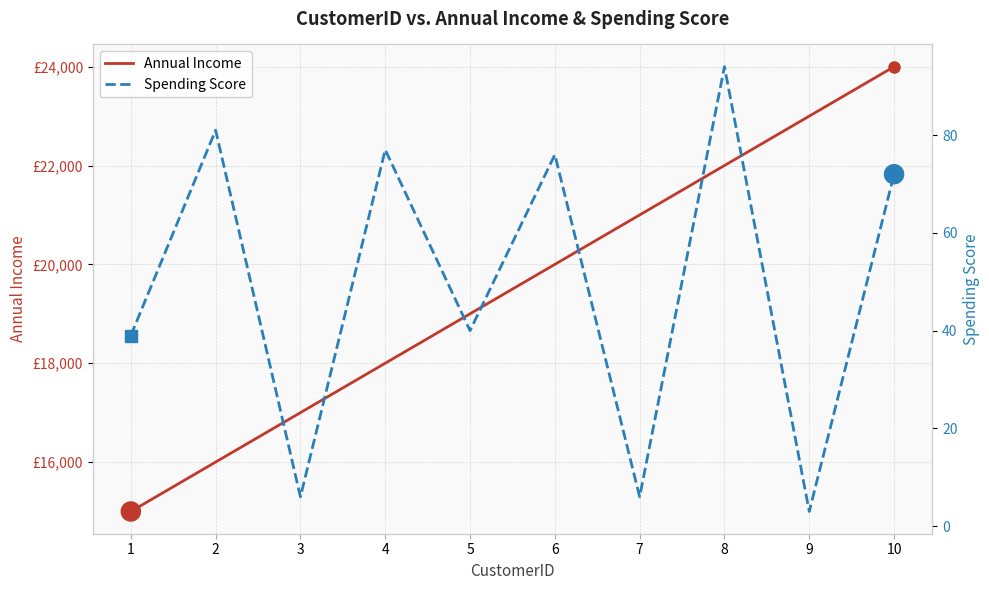

How many data points does each series have?

10